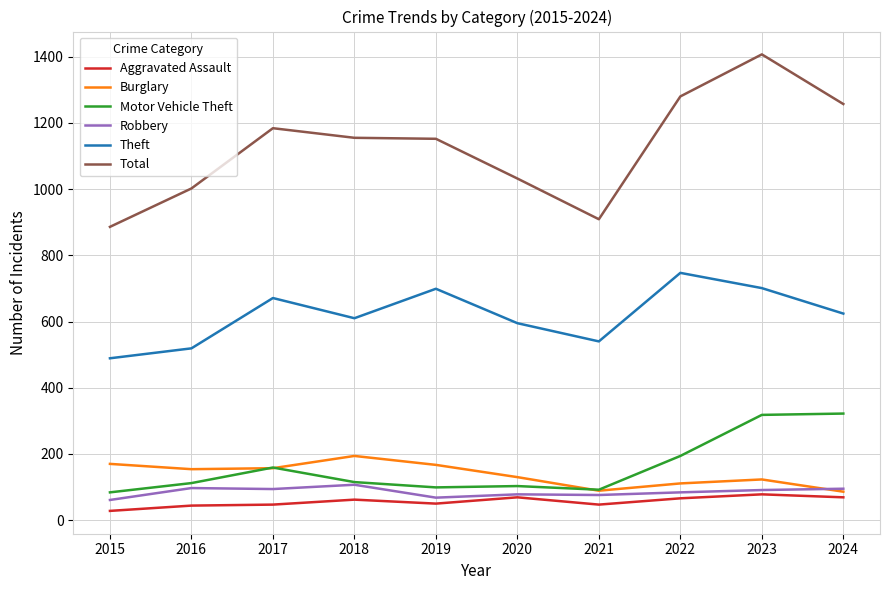

Which series has the largest total across all categories?

Total